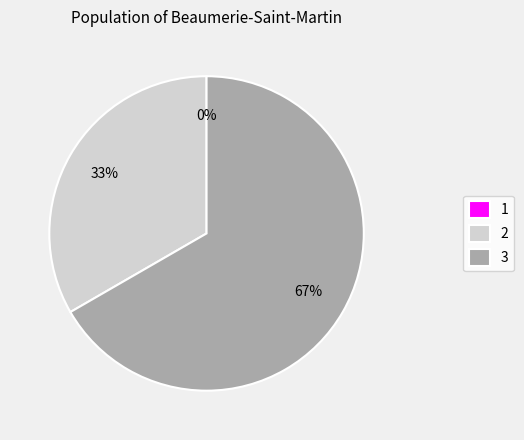

To the nearest percent, what is the combined percentage of 3 and 1?

67%